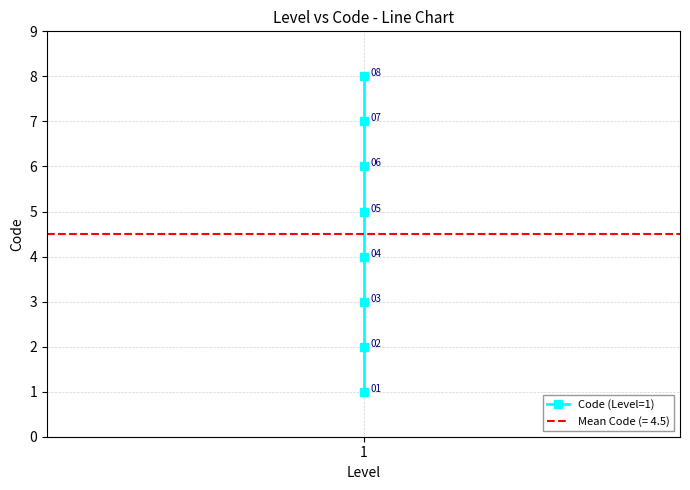

True or false: the data has more than 2 interior local peaks.

False